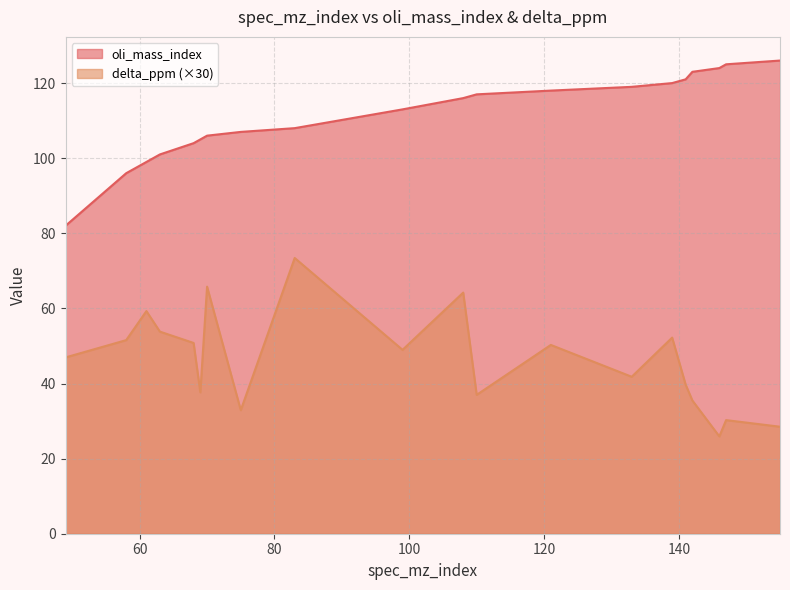

How many values in the oli_mass_index series are below 116?

10